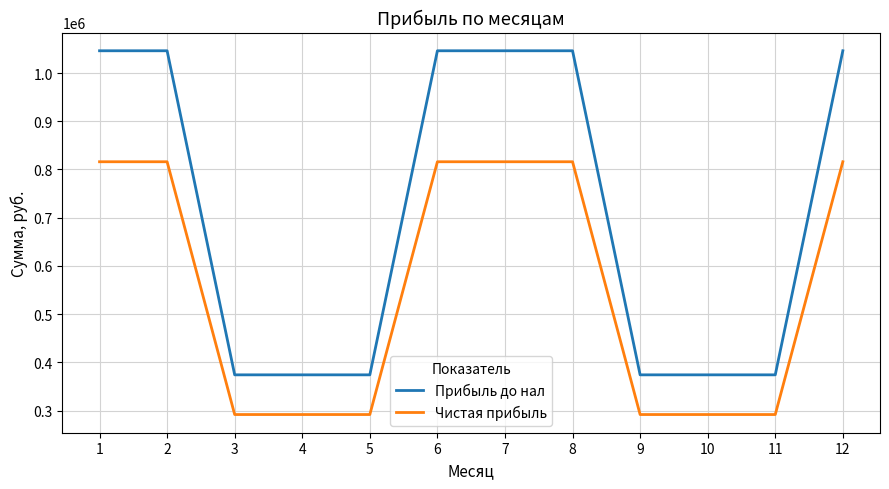

Which series has the widest spread of values?

Прибыль до нал